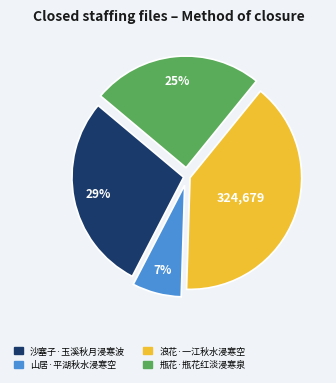

Is the sum of 山居·平湖秋水浸寒空 and 沙塞子·玉溪秋月浸寒波 greater than half?

No